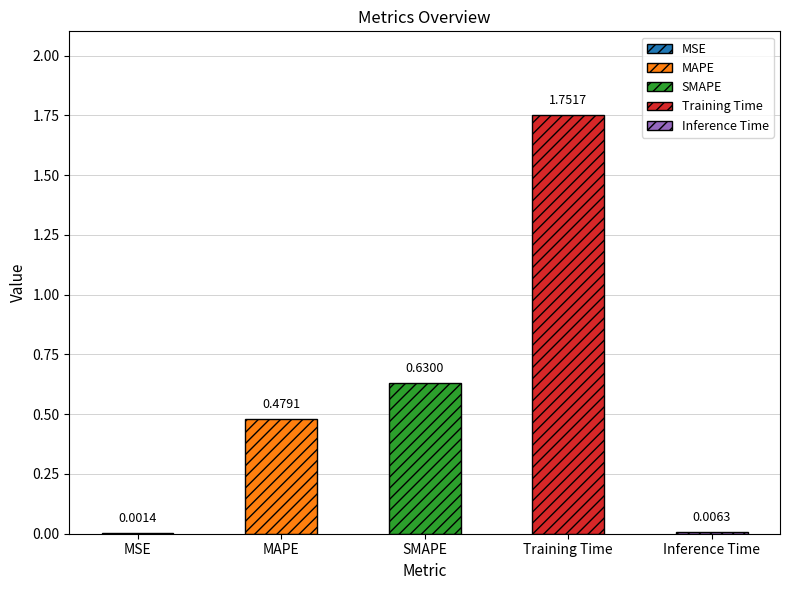

Are the bars grouped side by side (vs. stacked)?

No